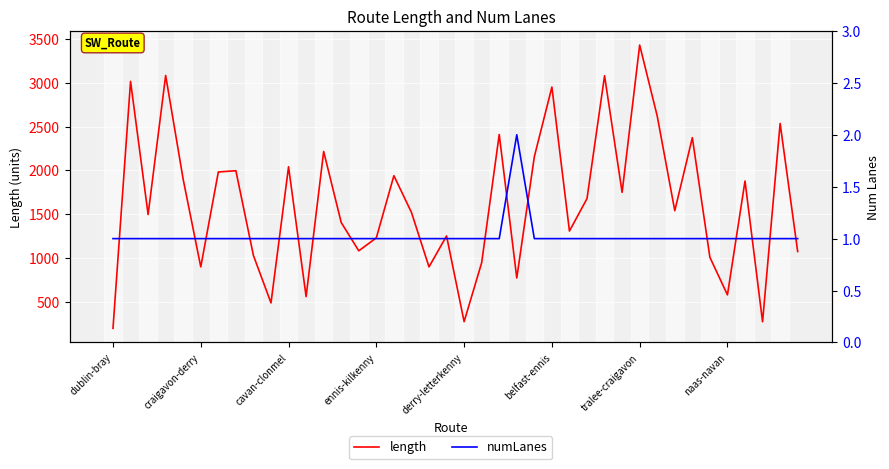

How many lines are shown in the chart?

2